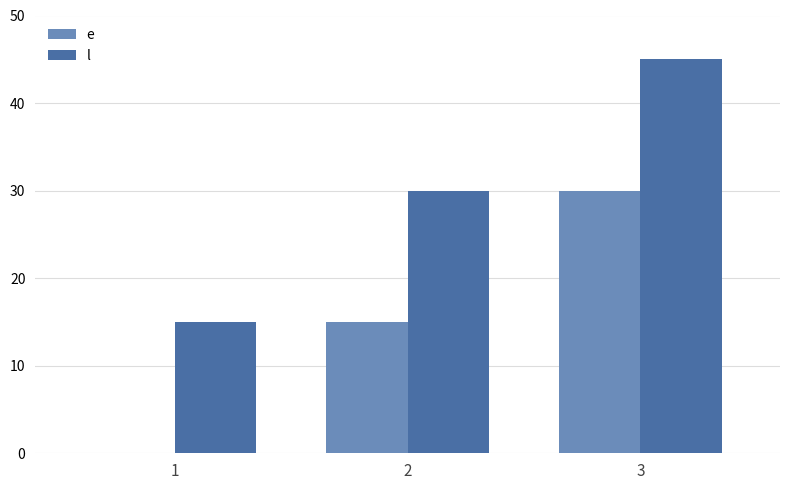

What is the total value across all series at 2?

45